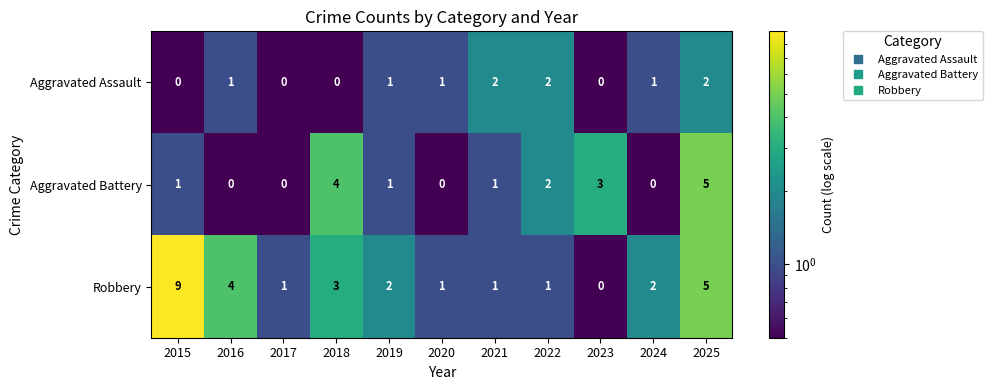

What is the spread (max minus min) of values at 2021?

1